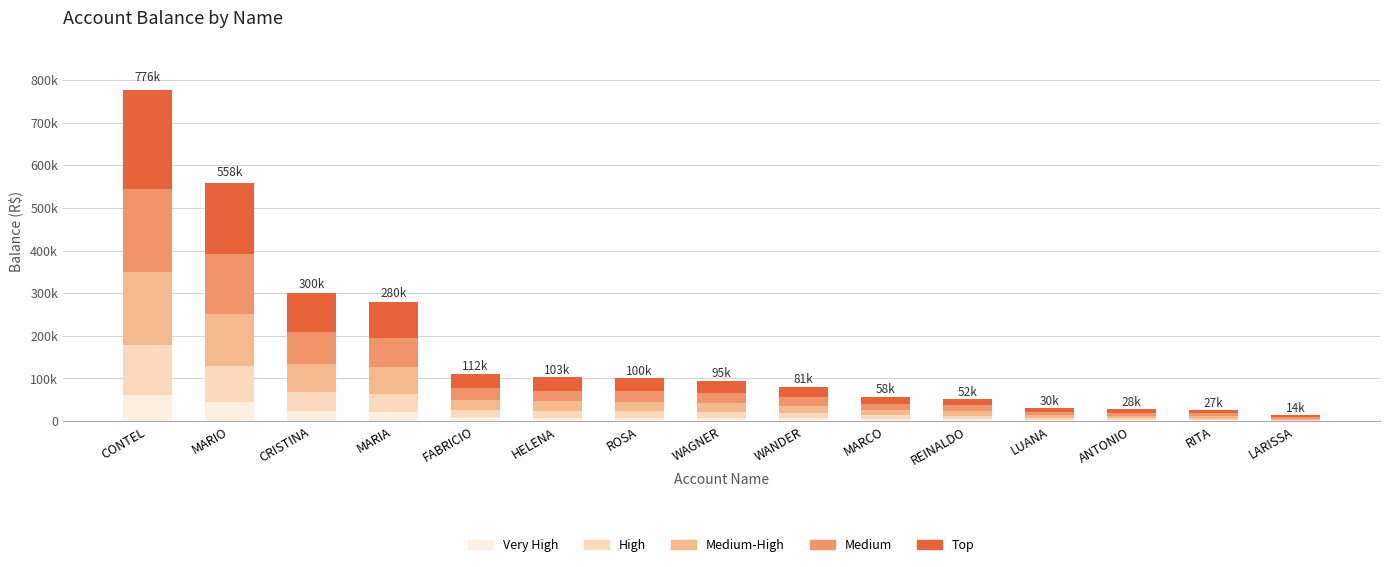

What is the difference between the maximum and second lowest values in the Medium-High series?

164863.3